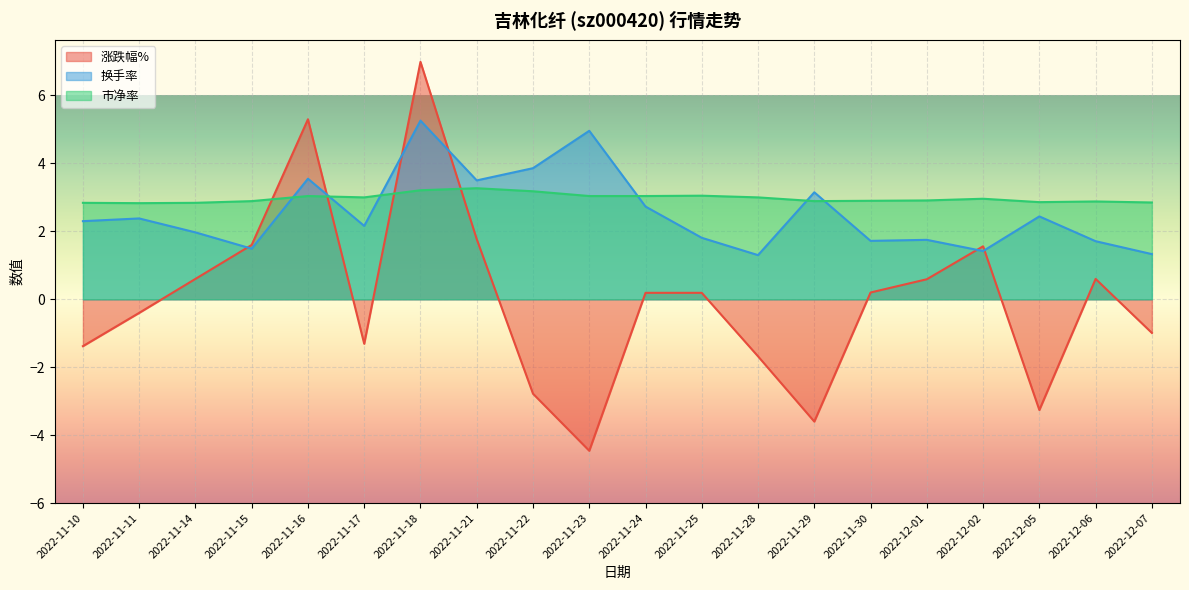

How many lines are shown in the chart?

3